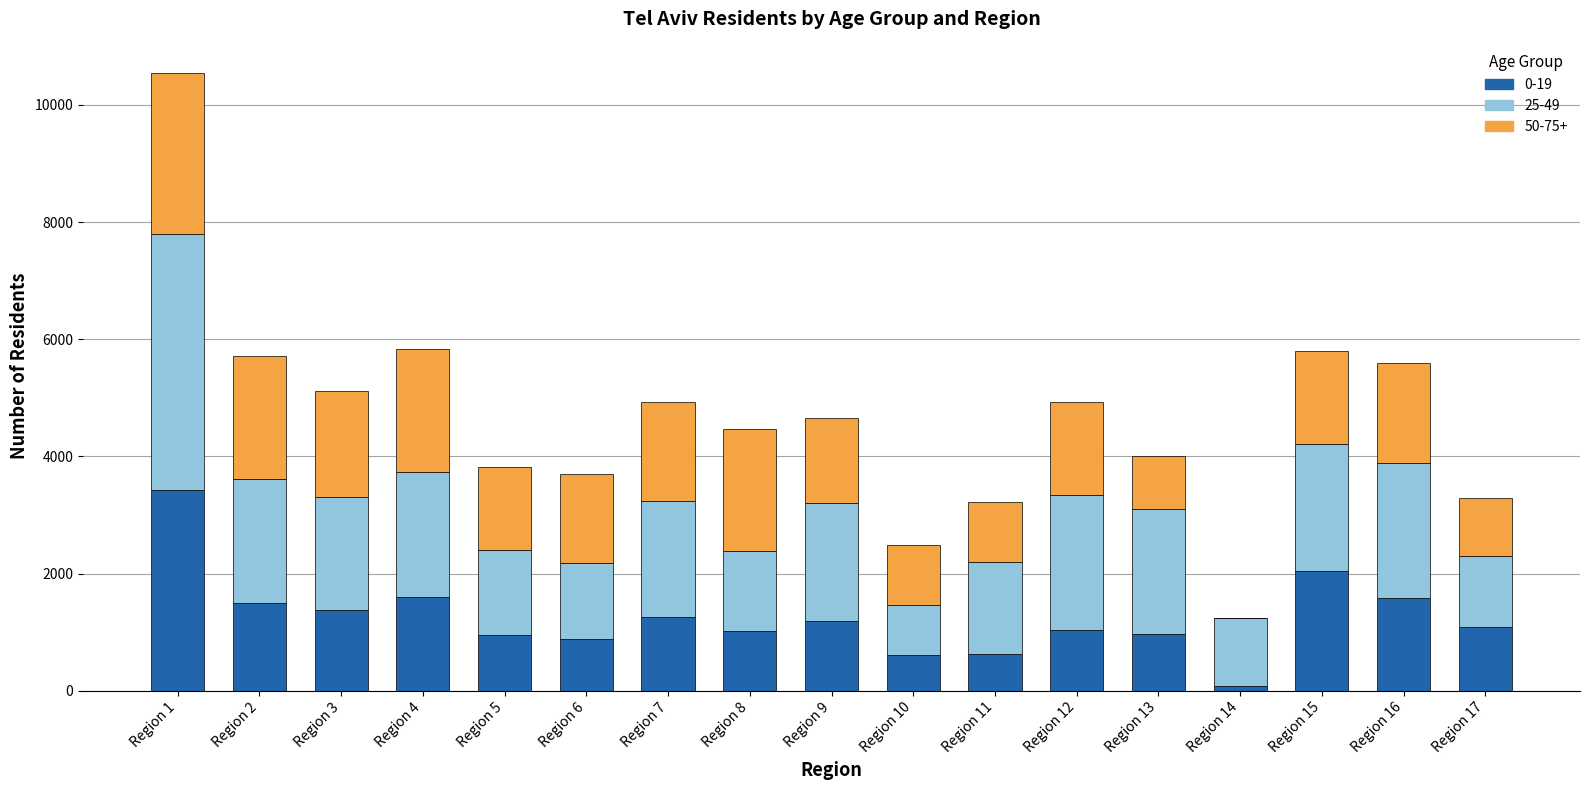

At which category is the sum across all series the highest?

Region 1